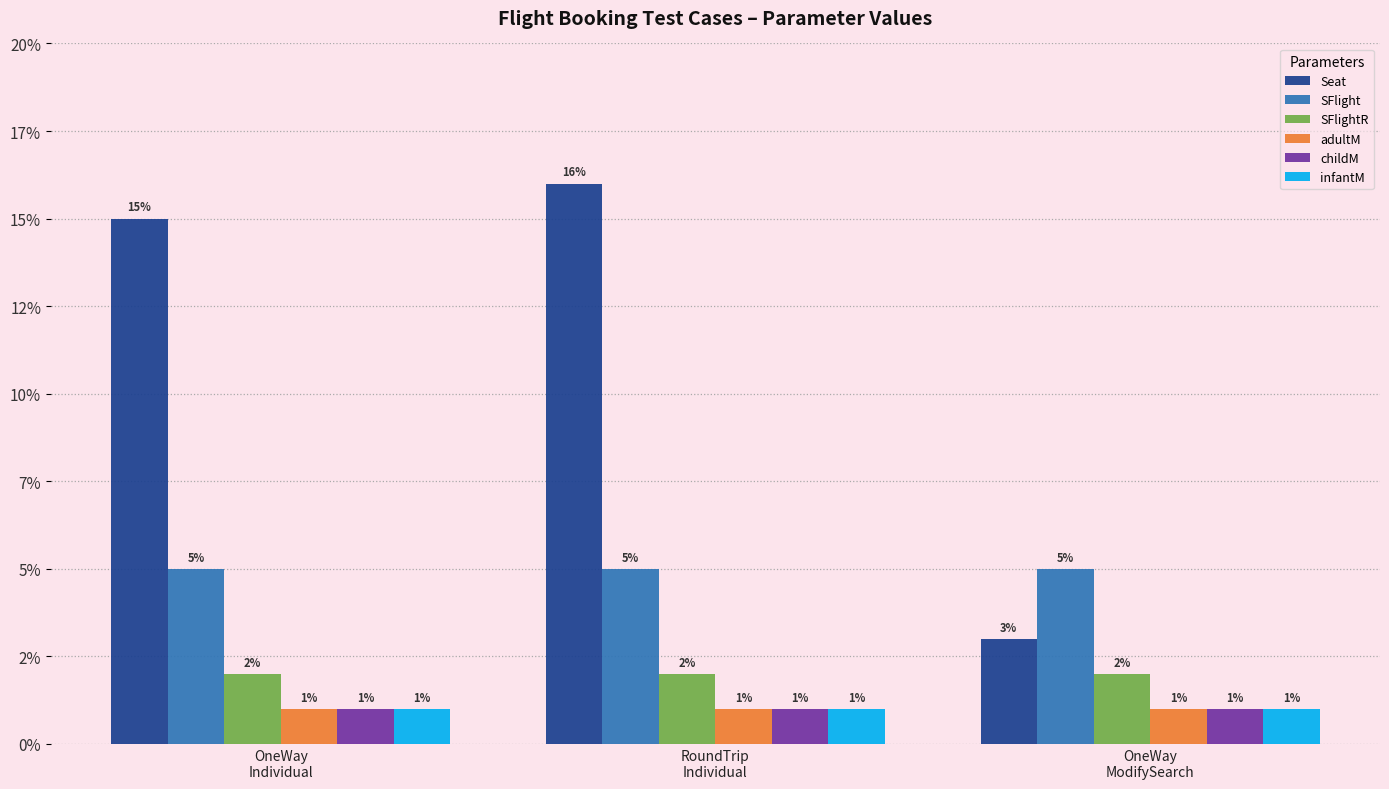

Does the chart contain any negative values?

No